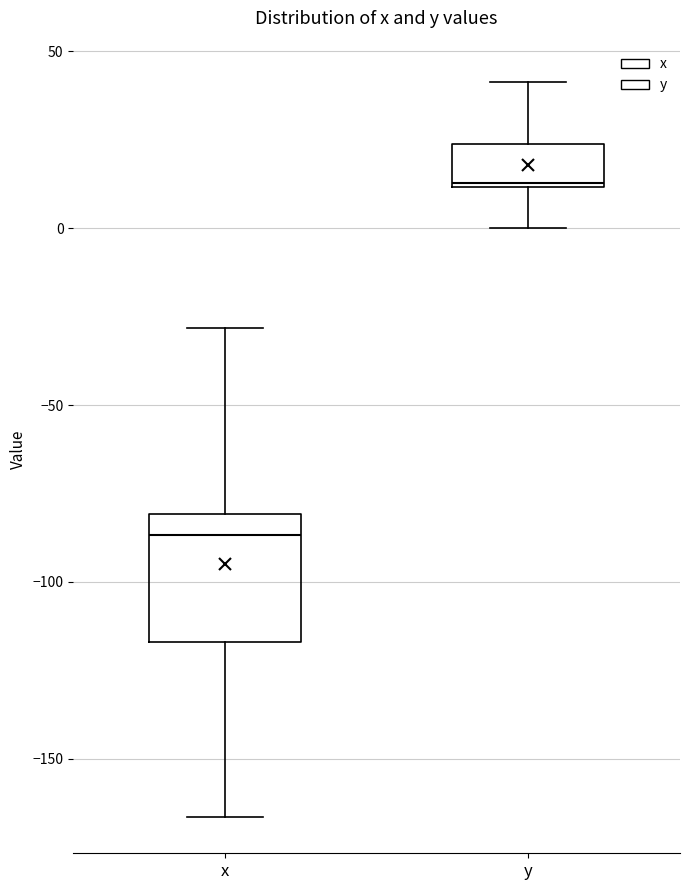

Which box's median line is the highest?

y